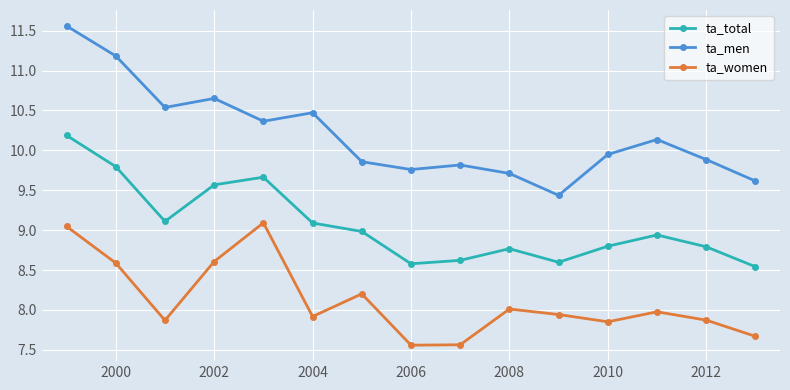

What is the difference between the maximum and second lowest values in the ta_women series?

1.5